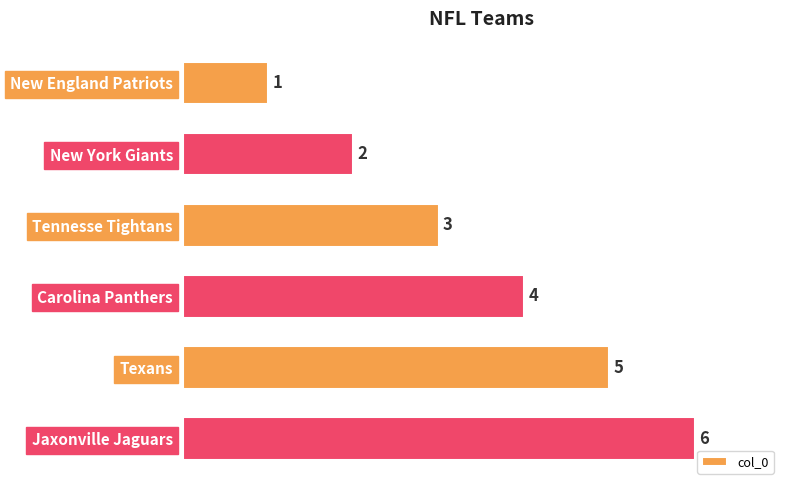

True or false: the data shows 6 at Jaxonville Jaguars.

True